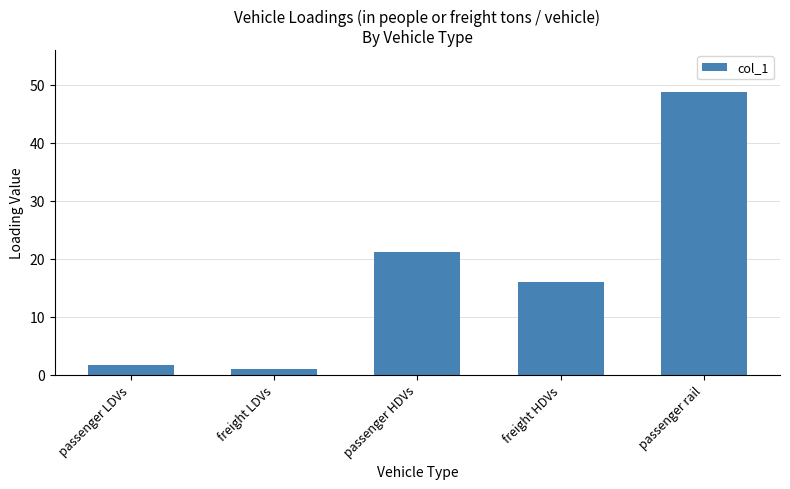

List the labels in order of value, largest first.

passenger rail, passenger HDVs, freight HDVs, passenger LDVs, freight LDVs